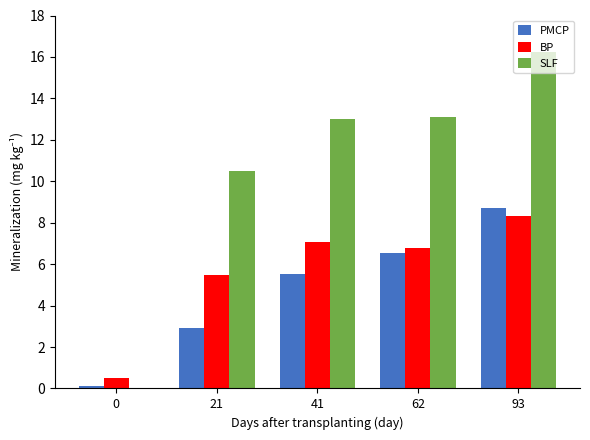

The PMCP series shows 5.5 at 41. True or false?

True